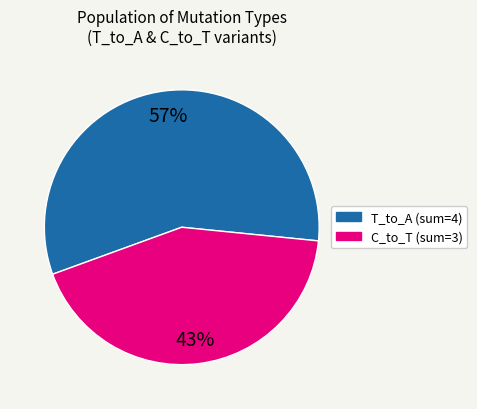

What percentage is the T_to_A (sum=4) slice, to the nearest percent?

57%